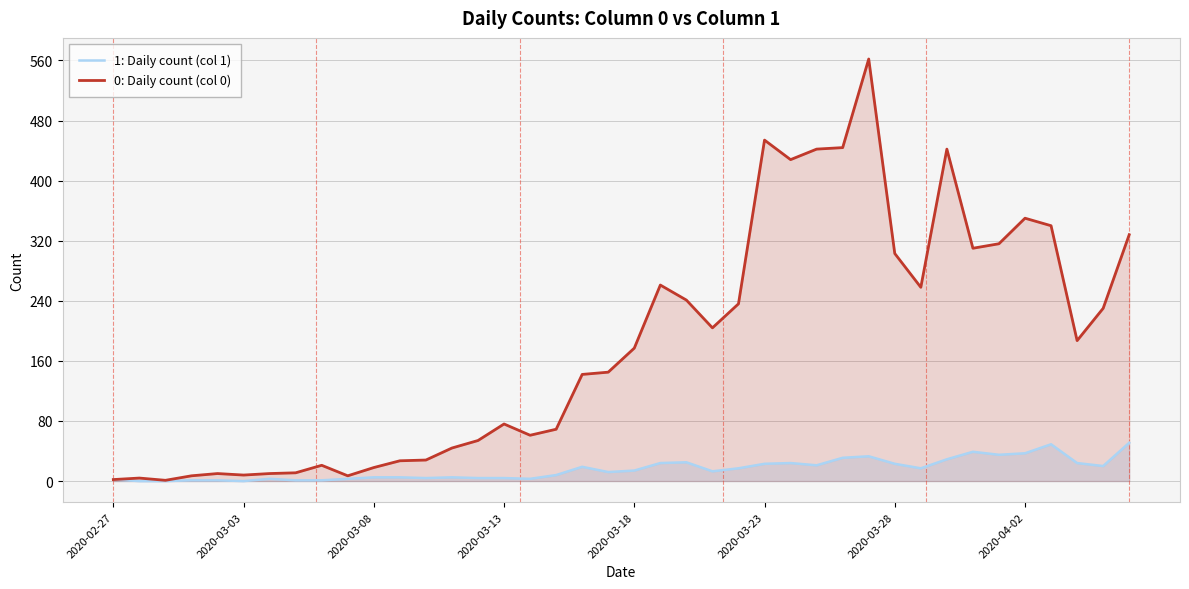

True or false: 0: Daily count (col 0) and 1: Daily count (col 1) intersect in this chart.

False